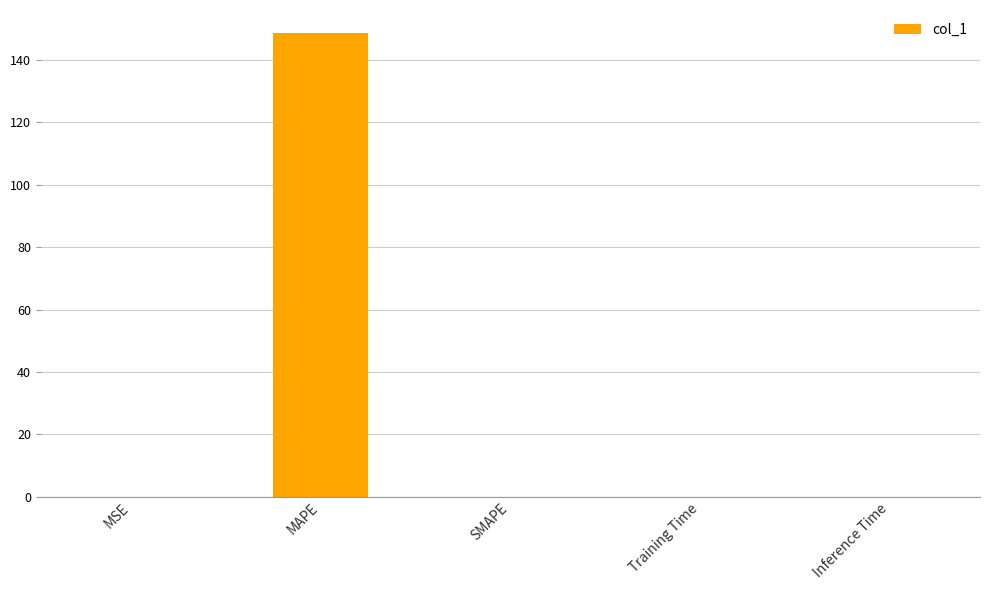

True or false: the data shows 0.0 at Inference Time.

True